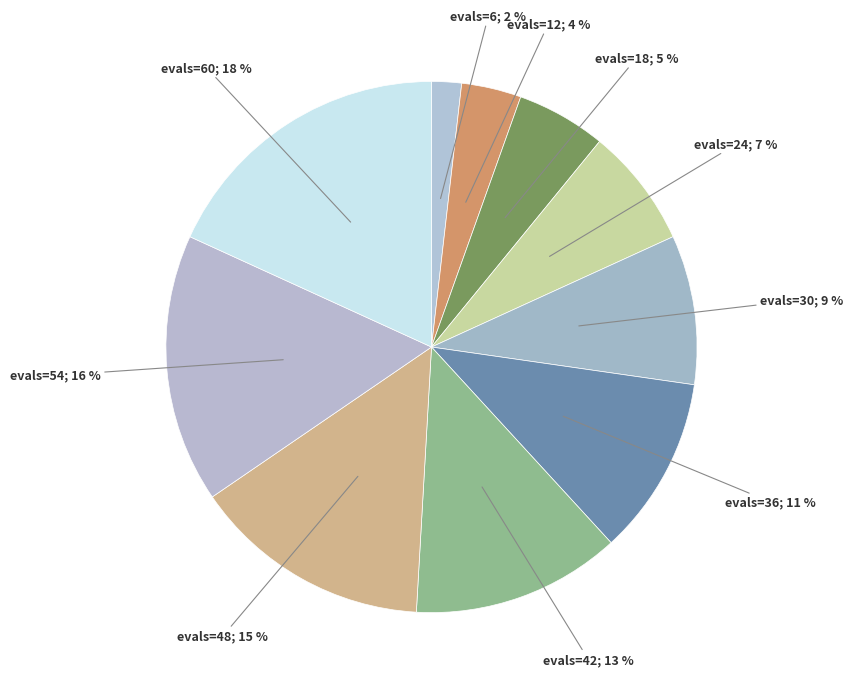

How many slices are in this pie chart?

10